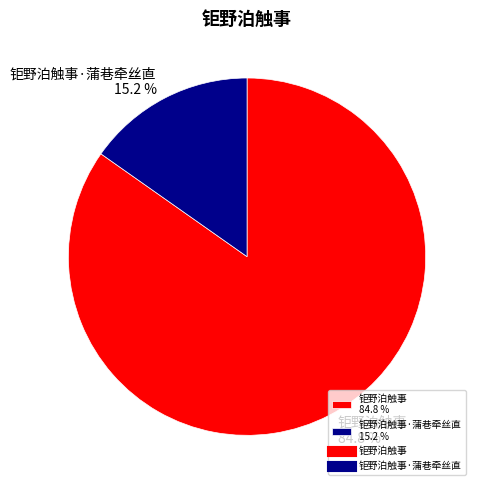

What is the total percentage of 钜野泊触事 84.8 % and 钜野泊触事·蒲巷牵丝直 15.2 %?

100.0%